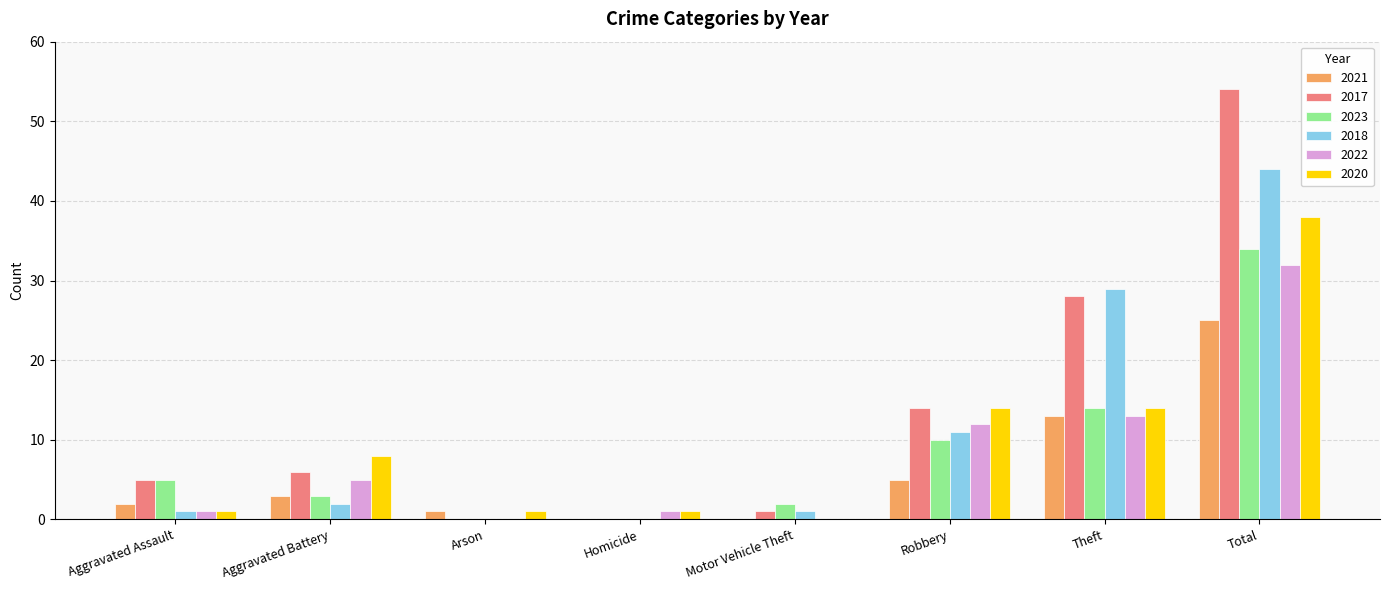

How many groups of bars are there?

8